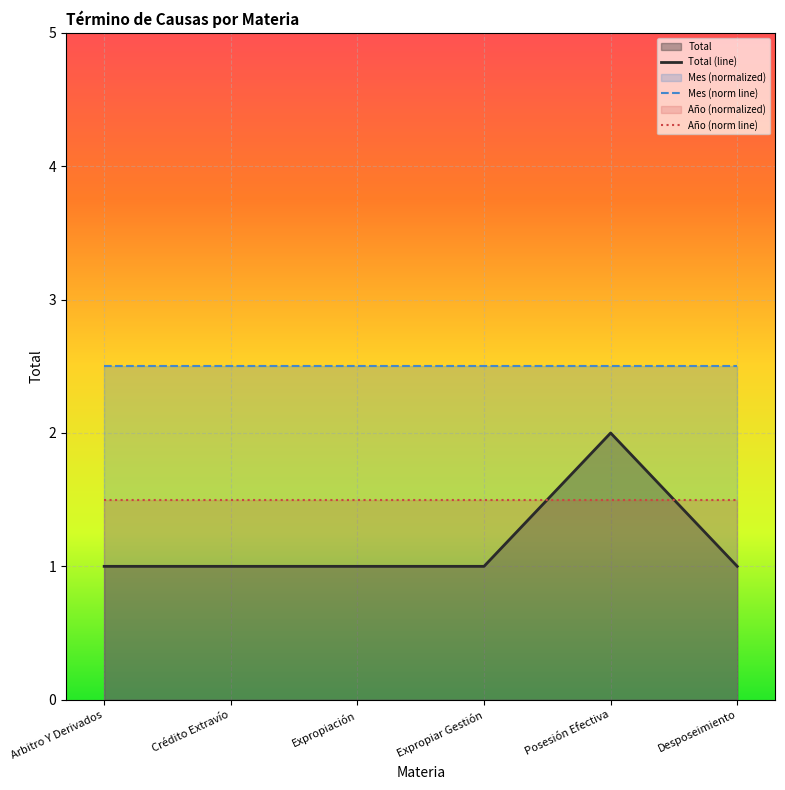

Which category has the highest value in the Mes (norm line) series?

Arbitro Y Derivados